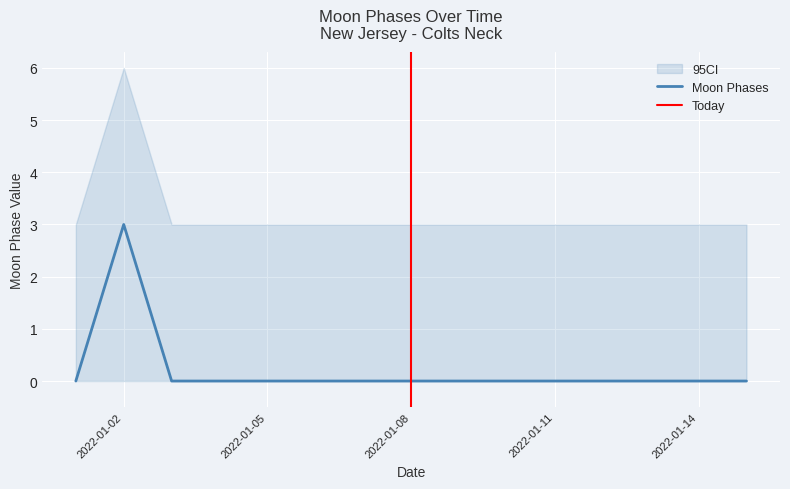

List the labels in order of value, smallest first.

2022-01-01, 2022-01-03, 2022-01-04, 2022-01-05, 2022-01-06, 2022-01-07, 2022-01-08, 2022-01-09, 2022-01-10, 2022-01-11, 2022-01-12, 2022-01-13, 2022-01-14, 2022-01-15, 2022-01-02